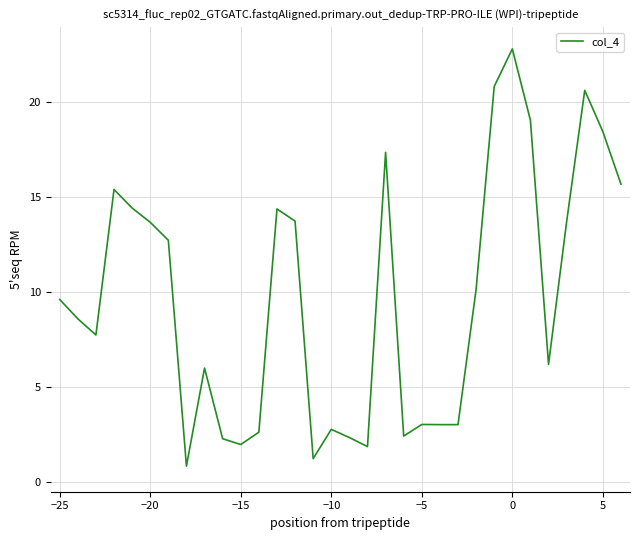

How many distinct data groups are displayed?

1